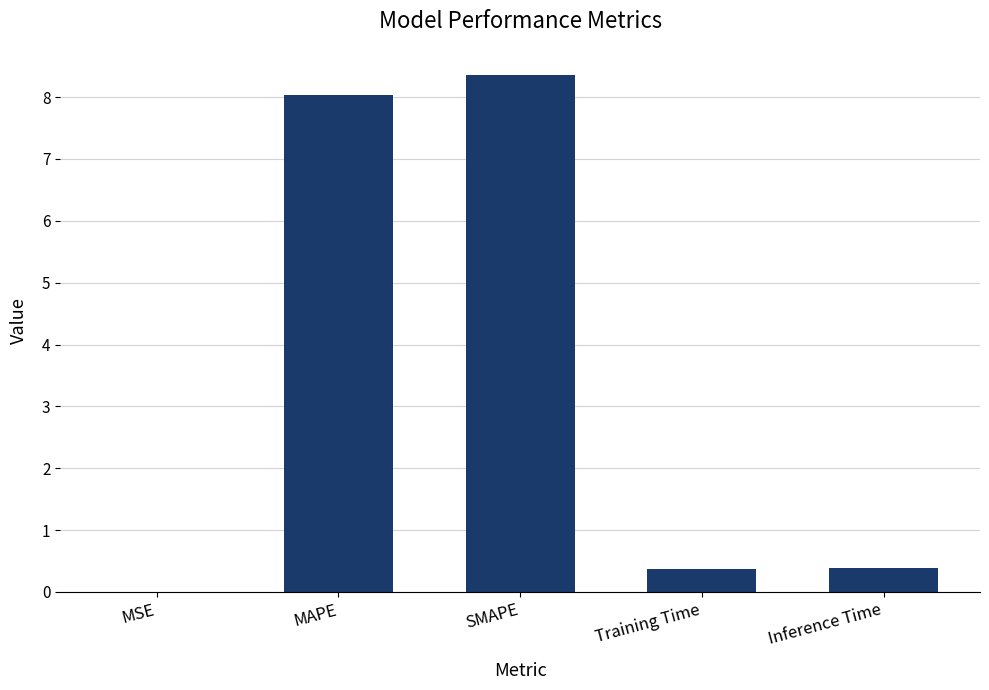

What is the greatest value displayed?

8.4